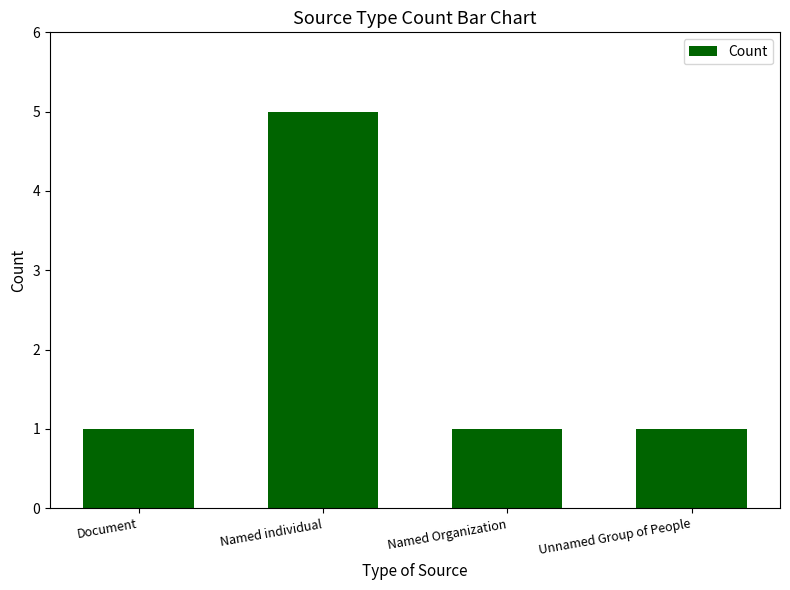

Is it true that the value at Named individual is 5?

True